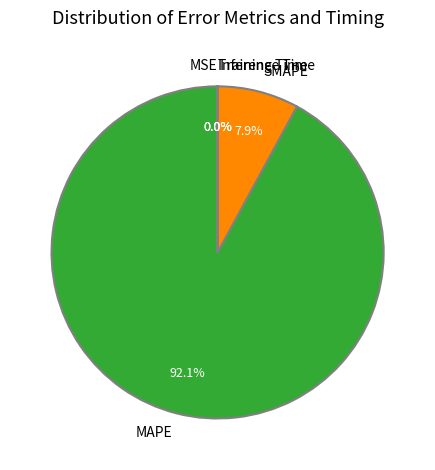

Is there a majority slice in this chart?

Yes